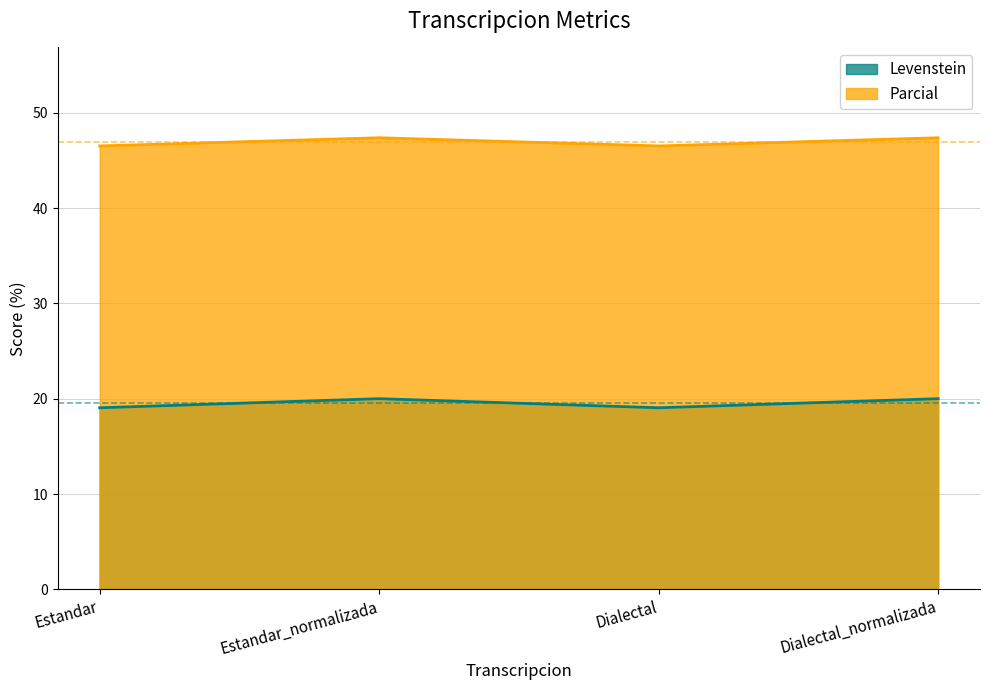

What is the difference between the Levenstein values at Estandar and Dialectal_normalizada?

1.0